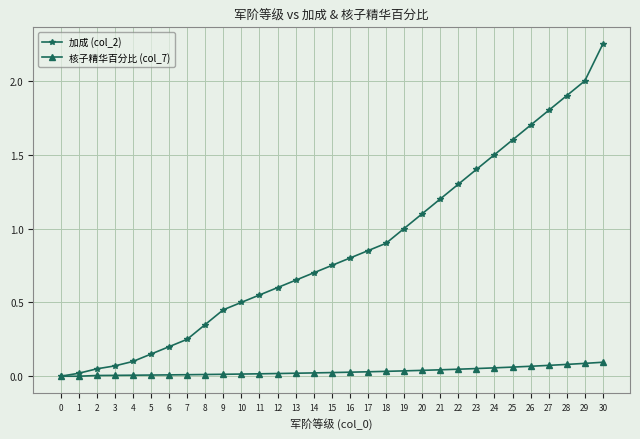

How many lines are shown in the chart?

2